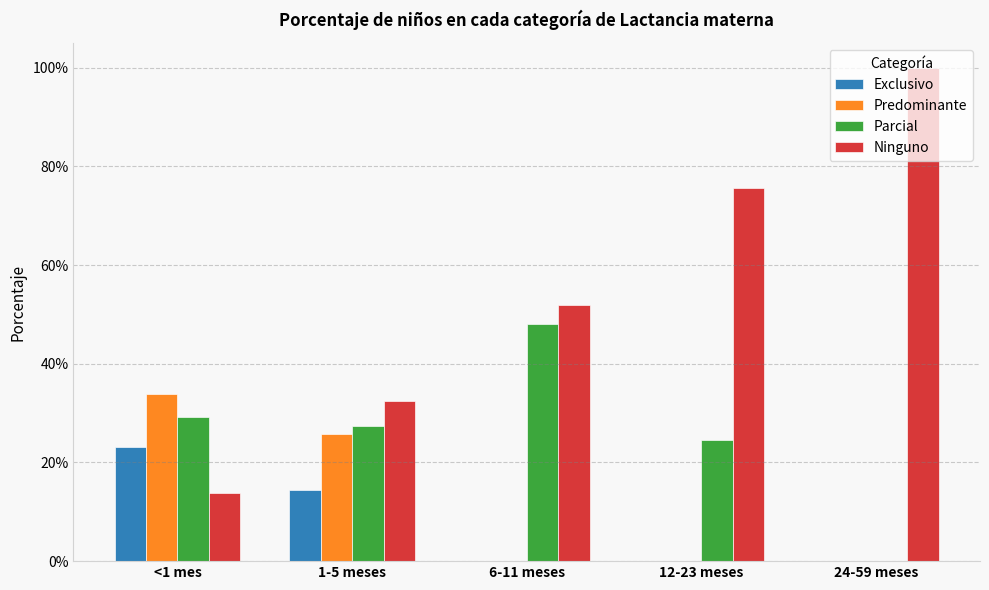

What is the label of the 3rd bar from the right?

6-11 meses